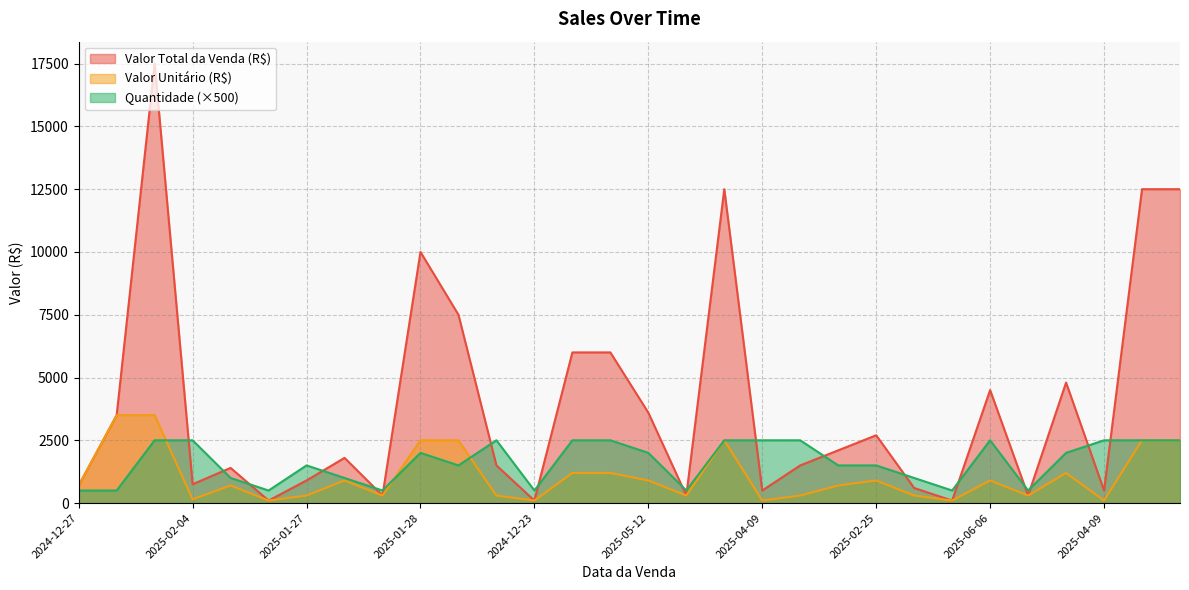

The value of Valor Total da Venda (R$) at 2025-06-02 is 12500. True or false?

True